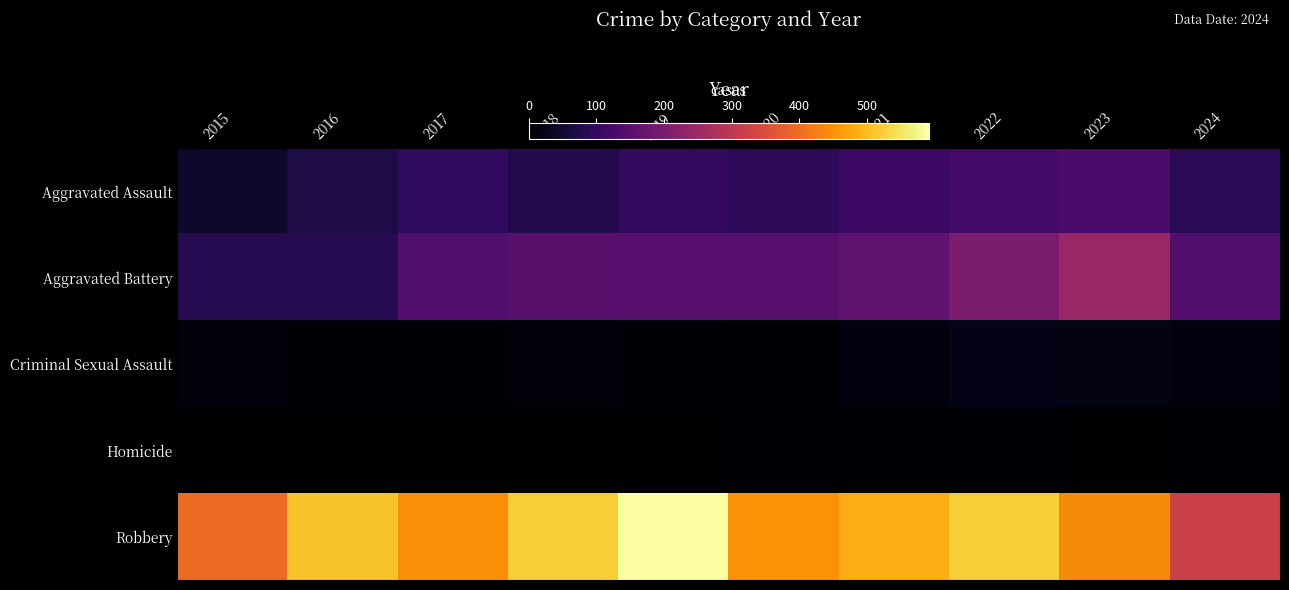

Rank the series by their maximum value, from highest to lowest.

Robbery, Aggravated Battery, Aggravated Assault, Criminal Sexual Assault, Homicide